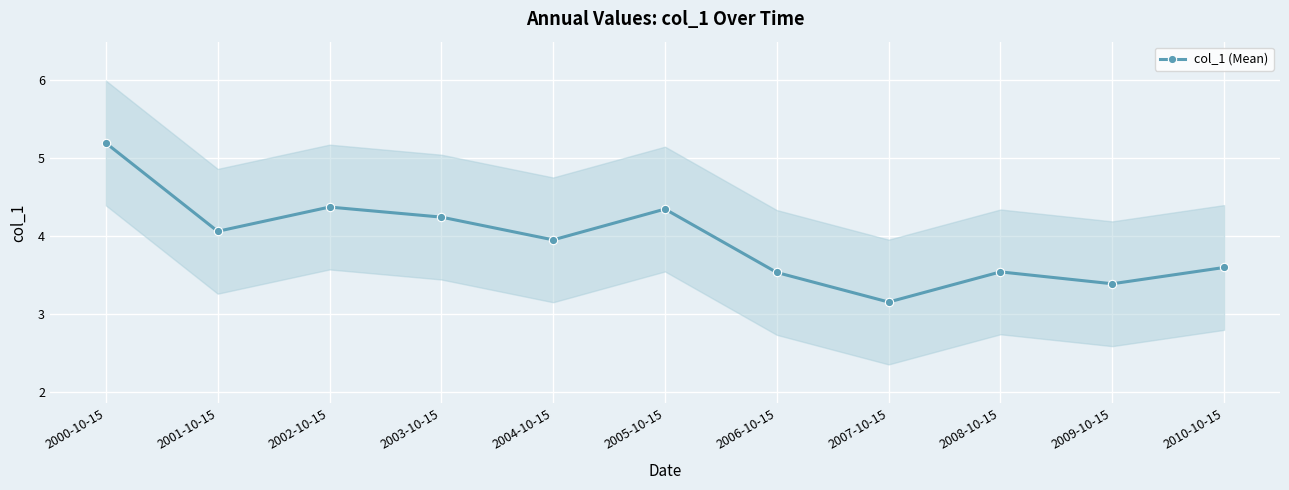

Reading left to right, extract all data points from this chart.

5.2	4.1	4.4	4.2	4.0	4.3	3.5	3.2	3.5	3.4	3.6